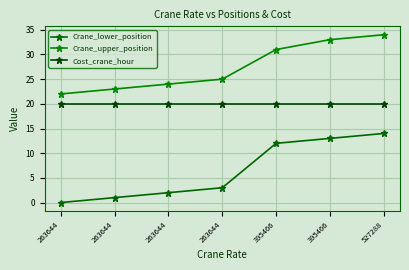

Is this an area chart (filled region under the line)?

No